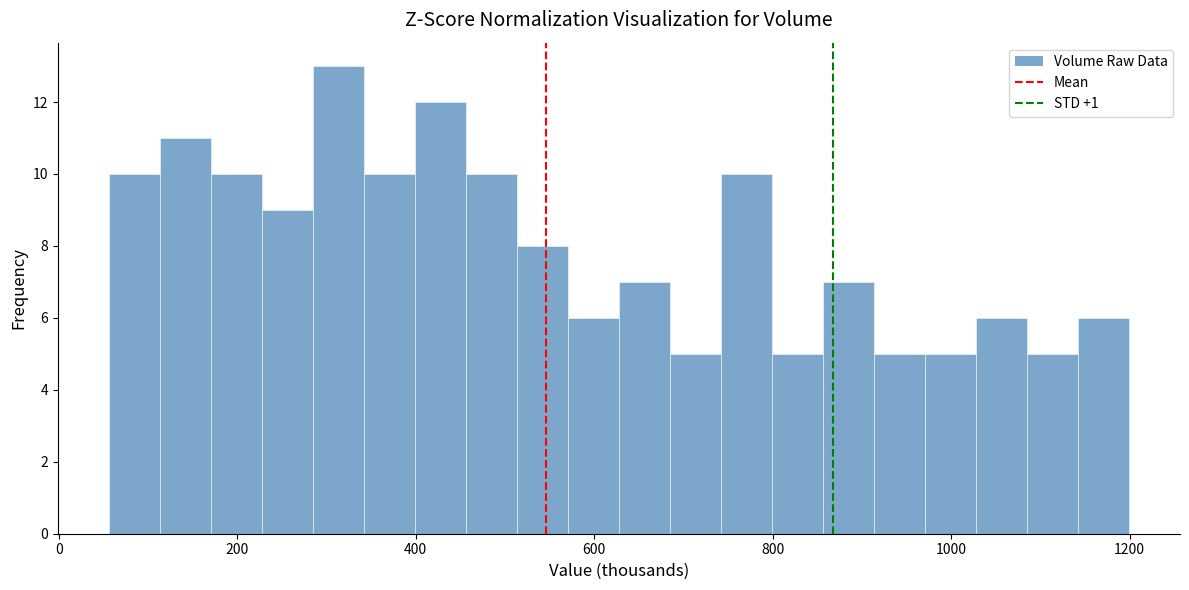

Read against the x-axis, roughly where is the centre of the tallest bar?

320